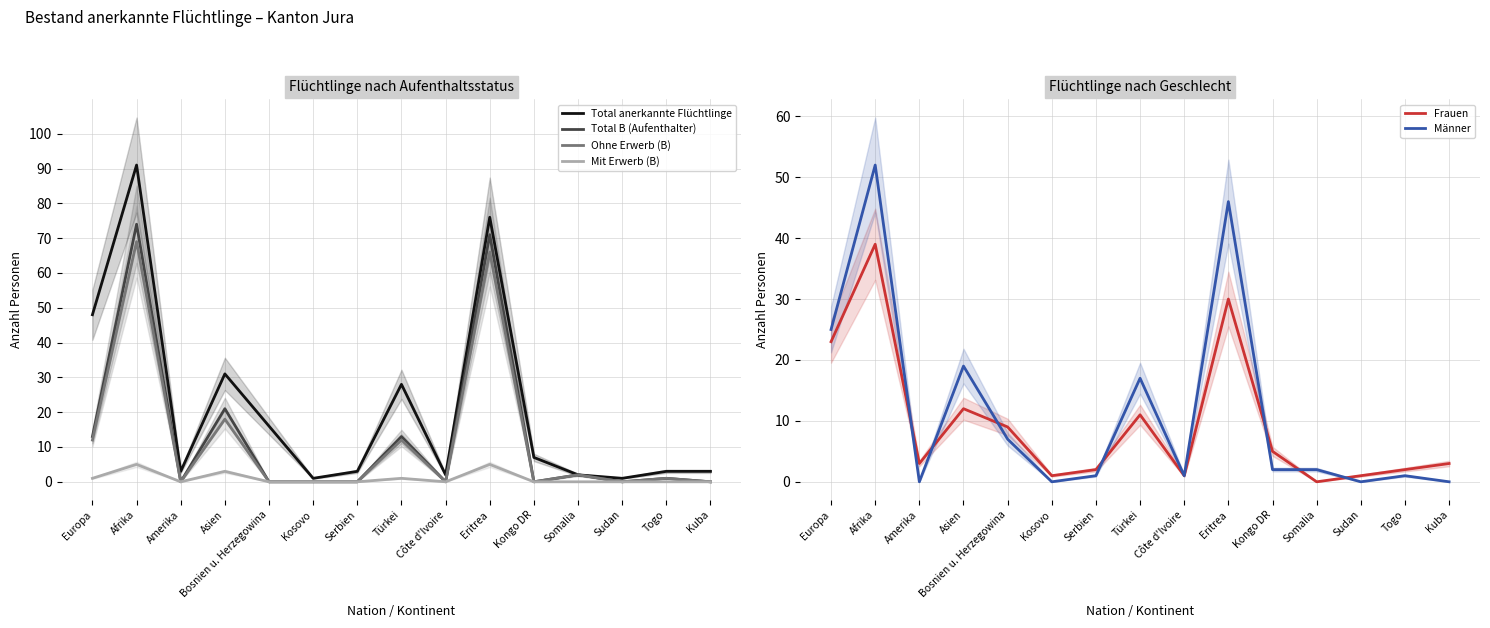

Between Togo and Kosovo, which is larger?

Togo